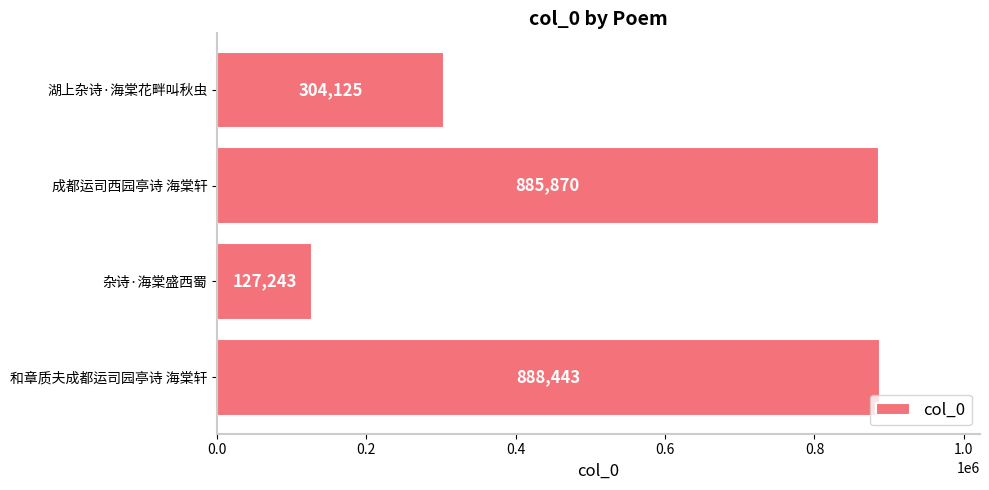

Reading bottom to top, extract all data points from this chart.

888443	127243	885870	304125